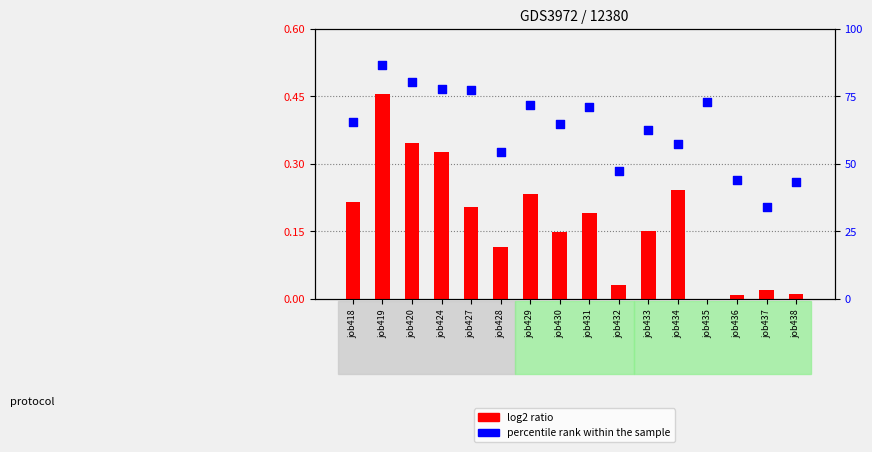

Which series contains the lowest Y value?

log2 ratio